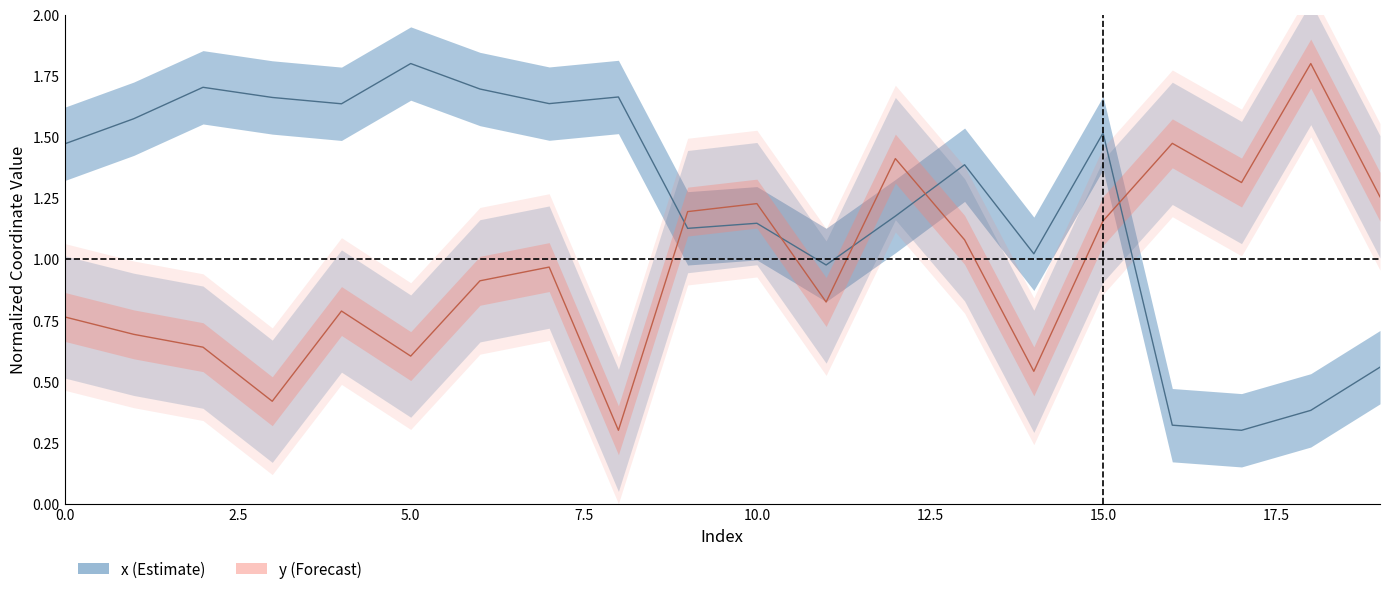

How many series are shown in this chart?

2